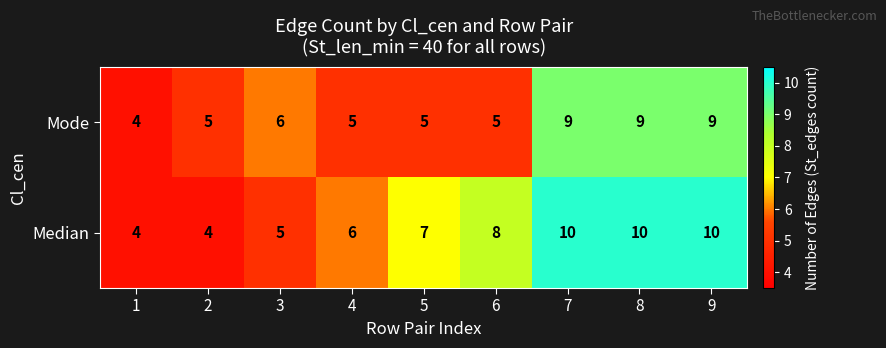

Where is Median nearest to the value 7?

5